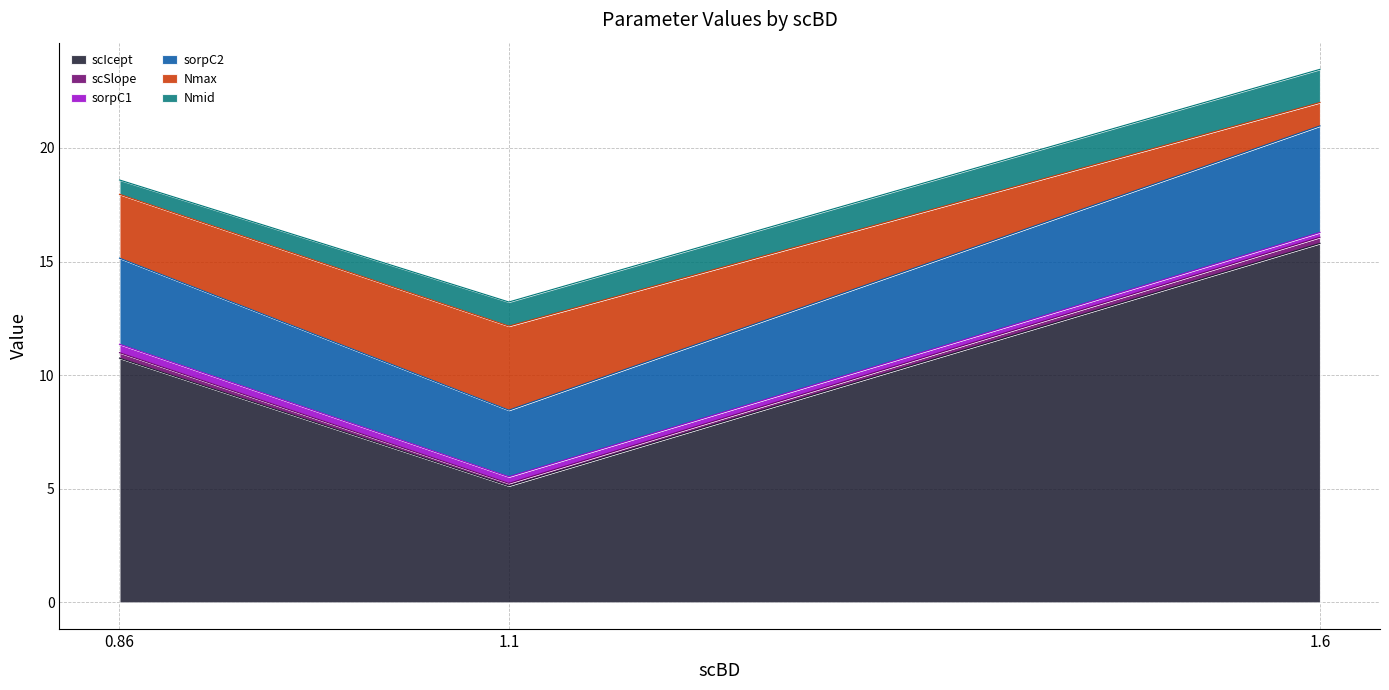

List the series in order of their peak value, highest first.

scIcept, sorpC2, Nmax, Nmid, sorpC1, scSlope